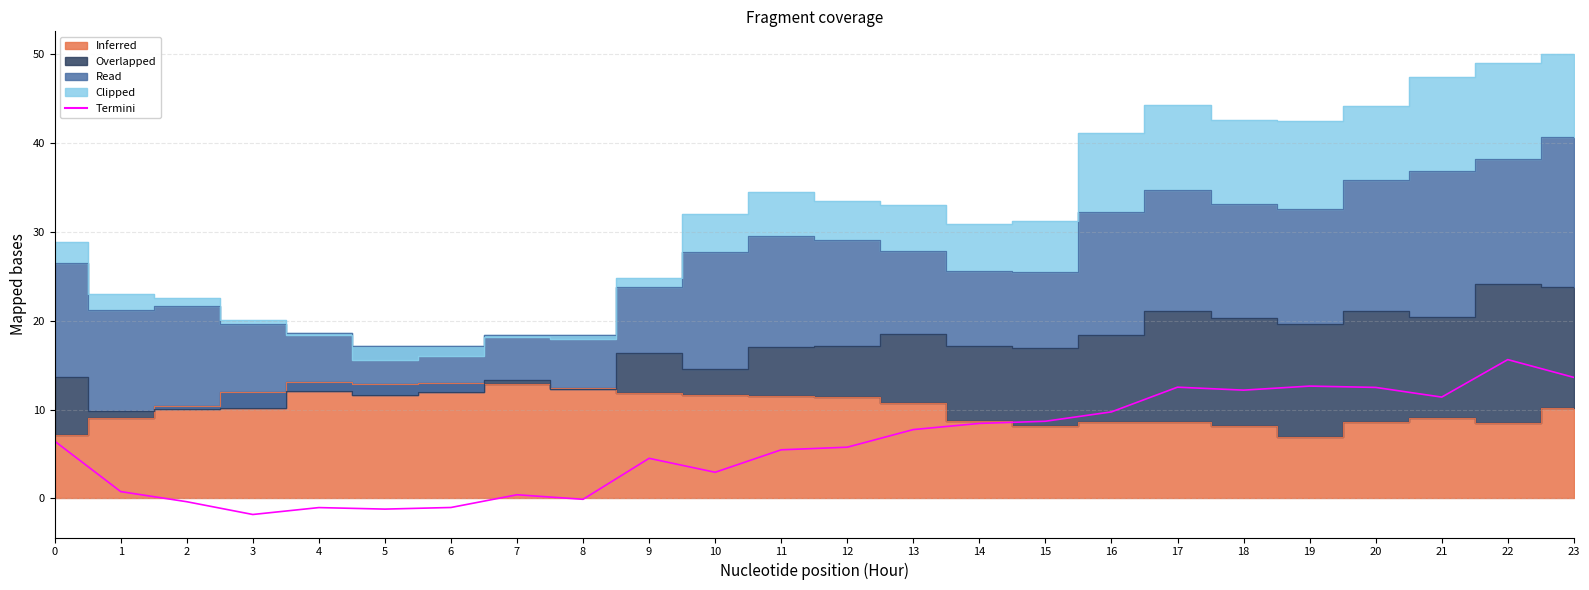

Reading right to left, list all the values displayed in this chart.

23=13.6	22=15.6	21=11.4	20=12.5	19=12.6	18=12.2	17=12.5	16=9.7	15=8.7	14=8.4	13=7.8	12=5.8	11=5.5	10=2.9	9=4.5	8=-0.1	7=0.4	6=-1.0	5=-1.2	4=-1.0	3=-1.8	2=-0.4	1=0.8	0=6.4